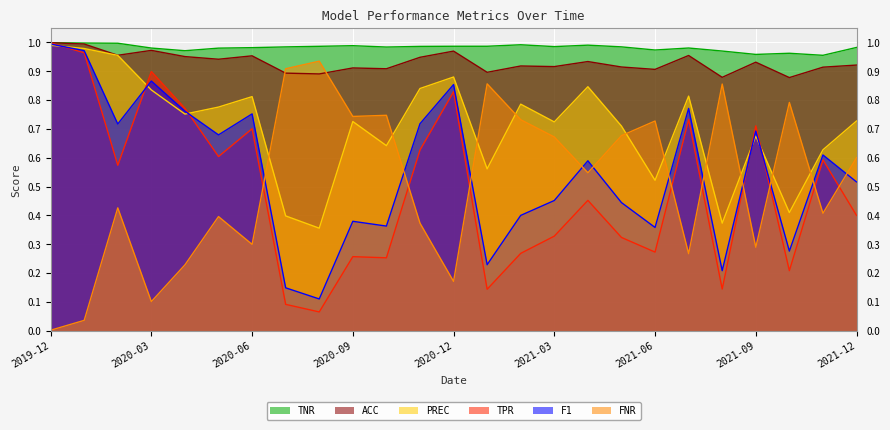

What is the total value across all series at 2021-06?

3.8